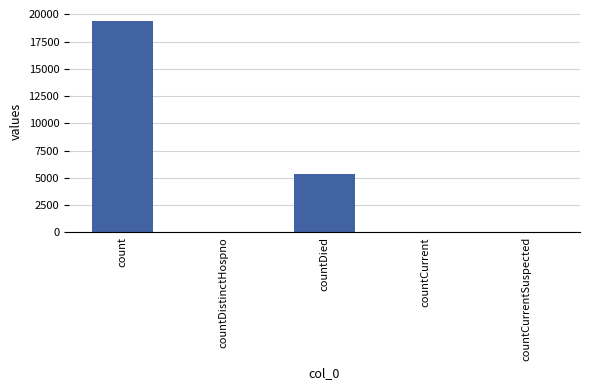

What is the change in value from count to countDied?

-14063